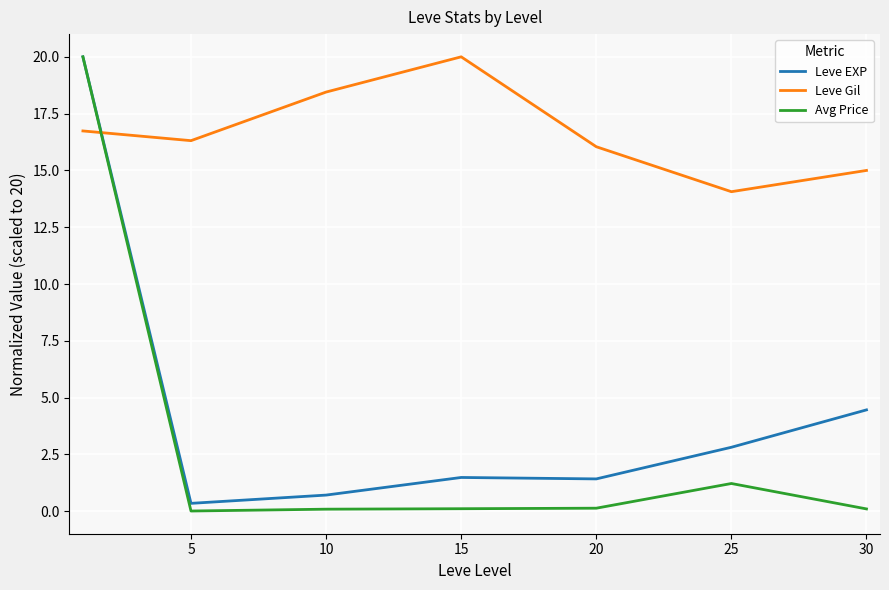

What is the highest value of the Leve Gil series?

20.0